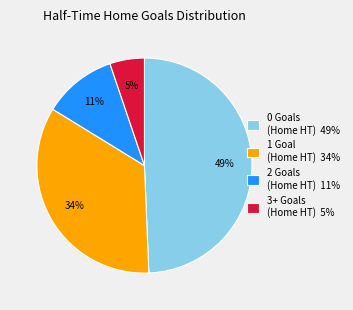

To the nearest percent, what portion does 3+ Goals (Home HT) 5% represent?

5%